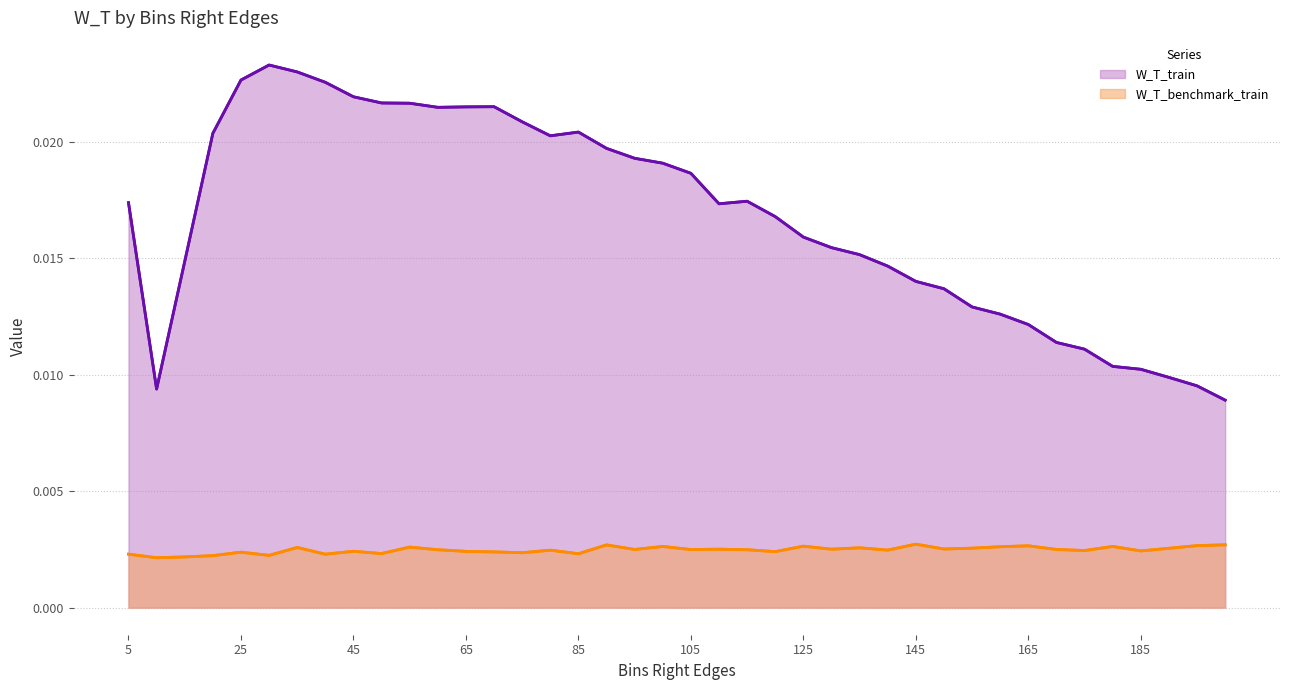

List the series in order of their peak value, lowest first.

W_T_benchmark_train, W_T_train